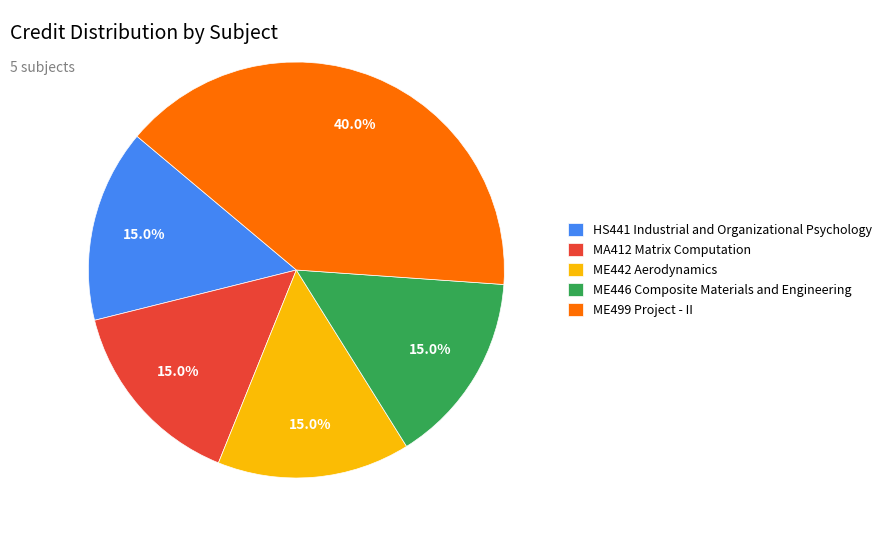

True or false: MA412 Matrix Computation accounts for 27% of the total.

False